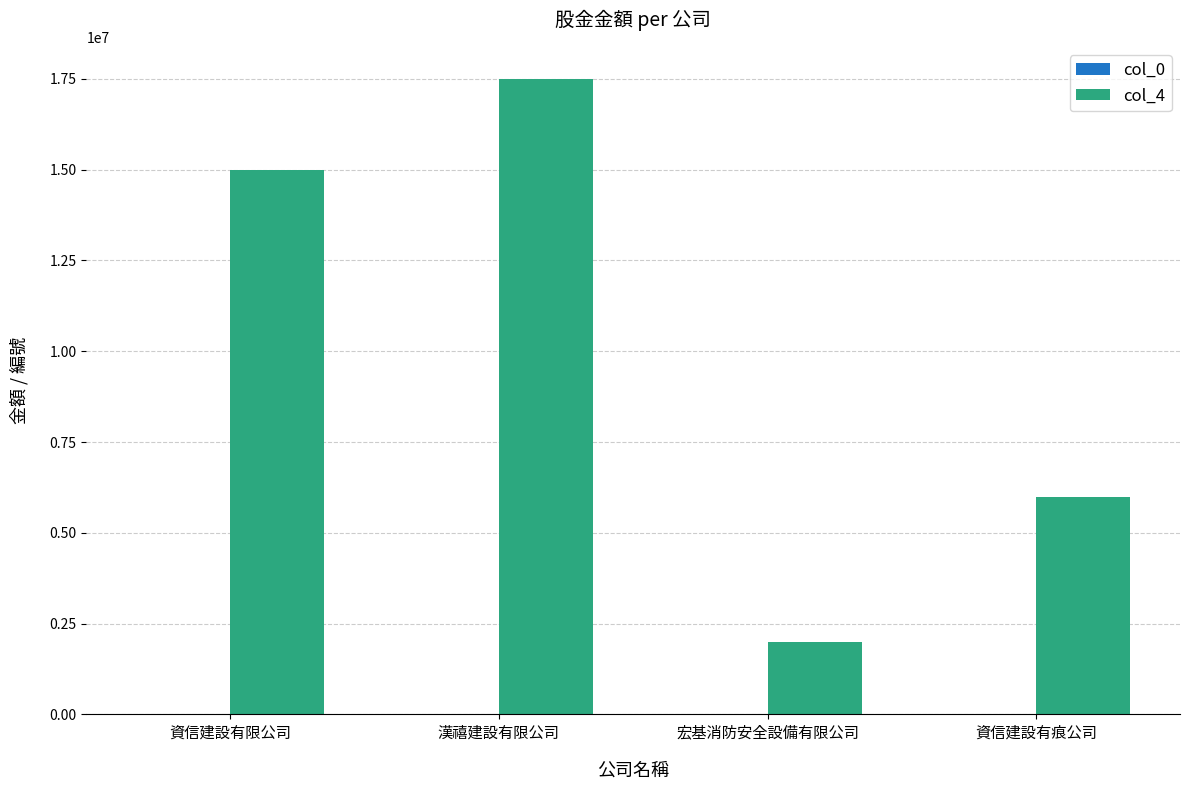

At which label does col_4 reach its peak?

漢禧建設有限公司